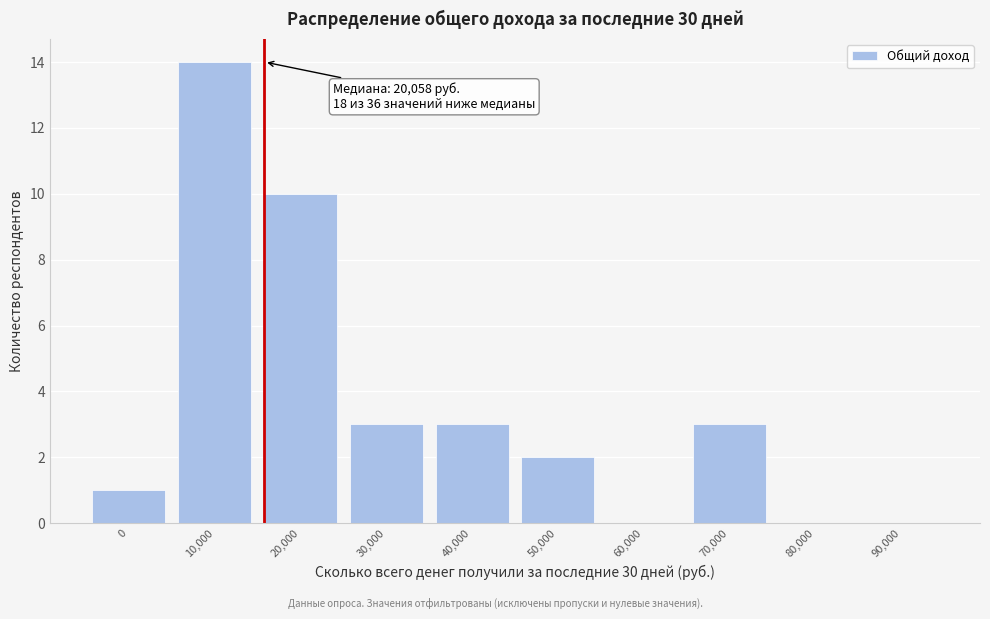

Reading left to right, what are all the values shown in this chart?

0=1	10,000=14	20,000=10	30,000=3	40,000=3	50,000=2	60,000=0	70,000=3	80,000=0	90,000=0